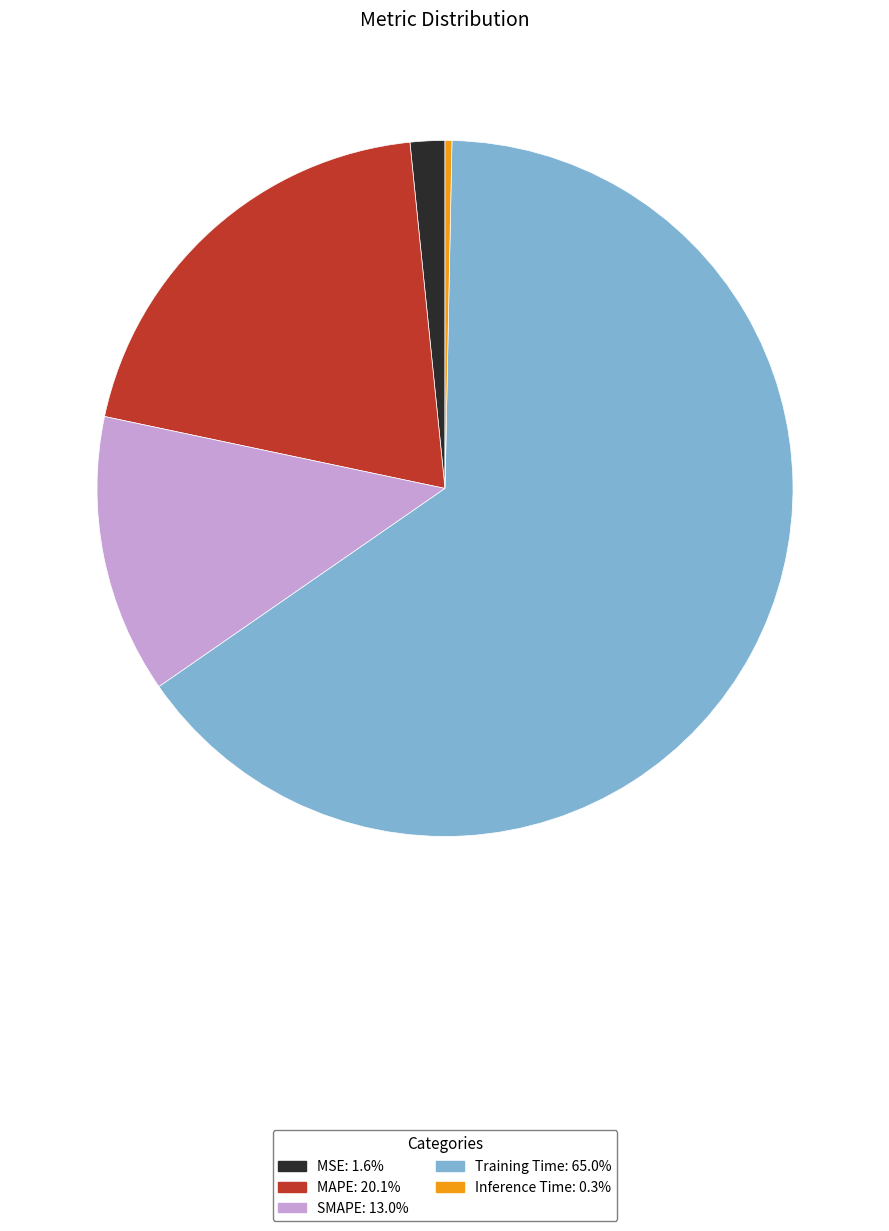

What is the majority slice?

Training Time